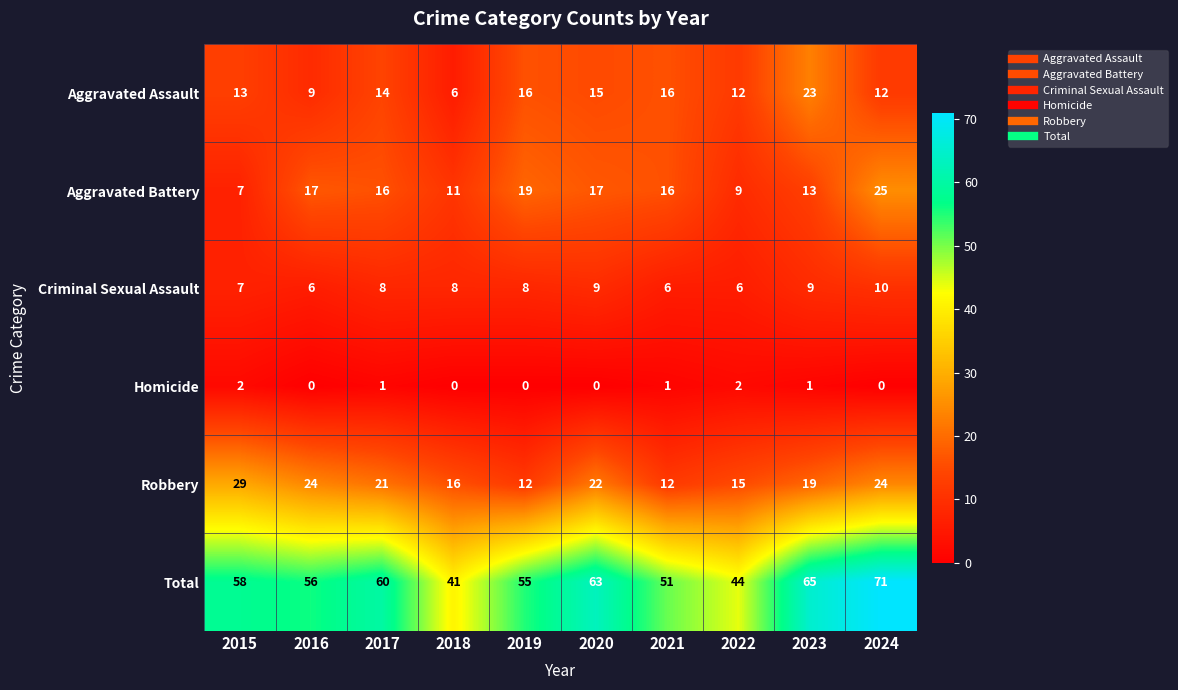

What is the spread (max minus min) of values at 2020?

63